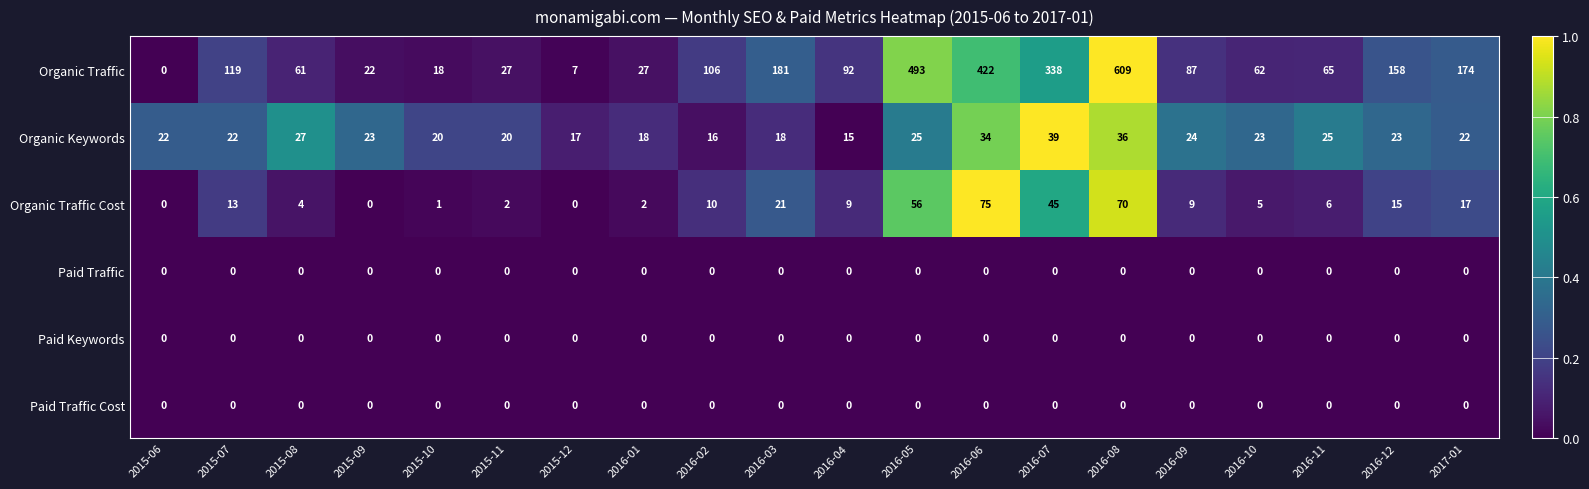

At how many categories does at least one series exceed 0?

20